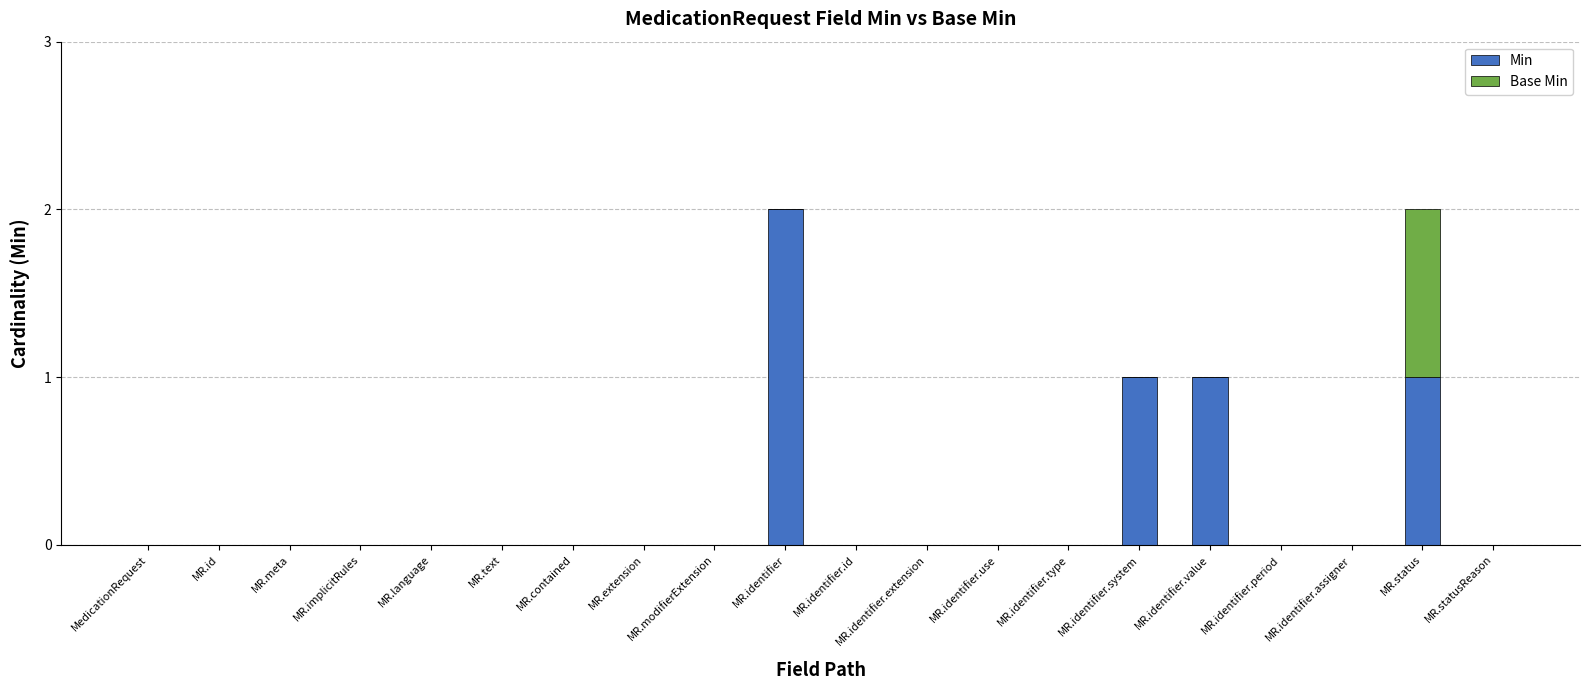

At which label does Min reach its peak?

MR.identifier